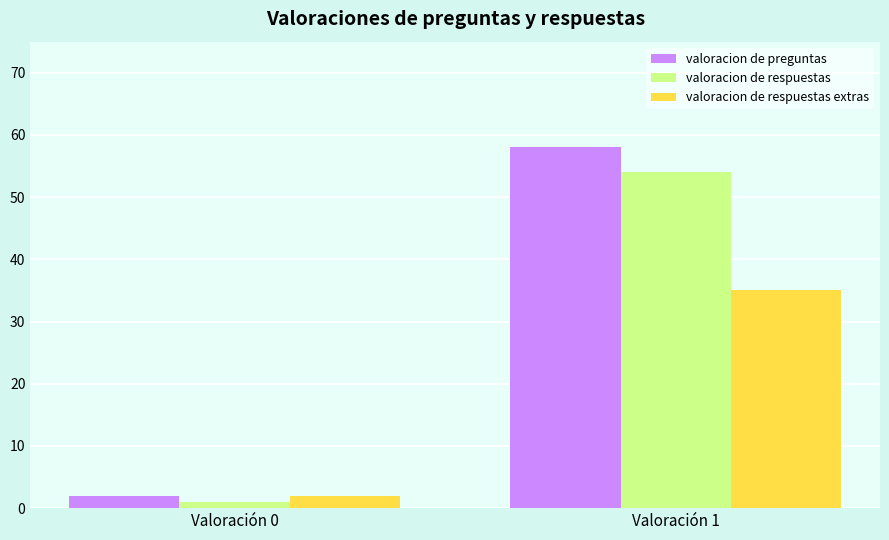

What is the value of the valoracion de respuestas extras bar at the 2nd from the left?

35